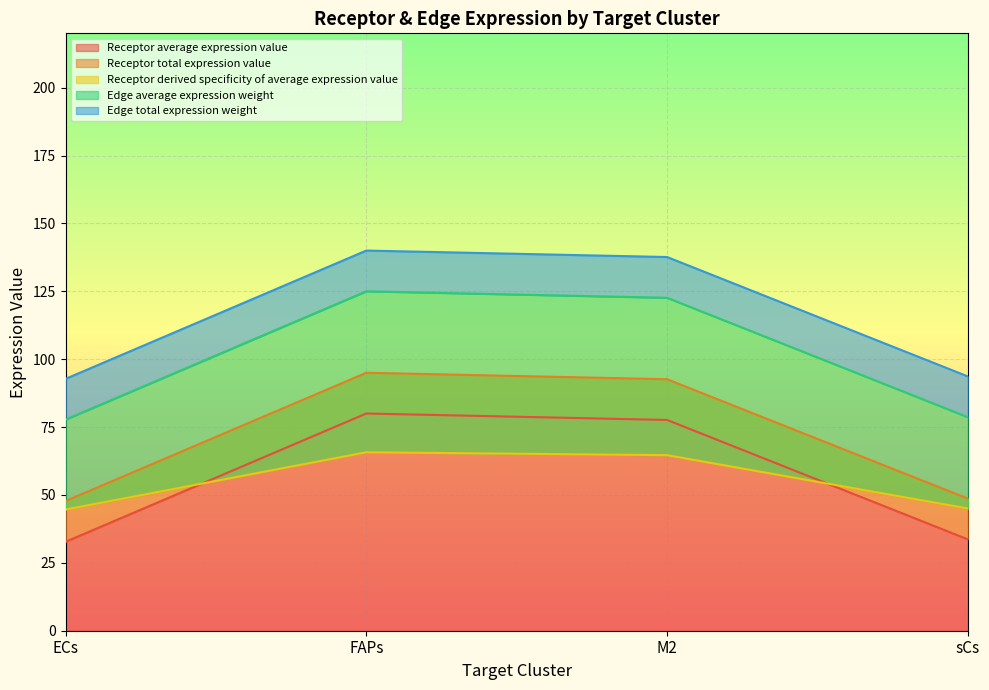

What is the difference between the highest and lowest values at FAPs?

74.3